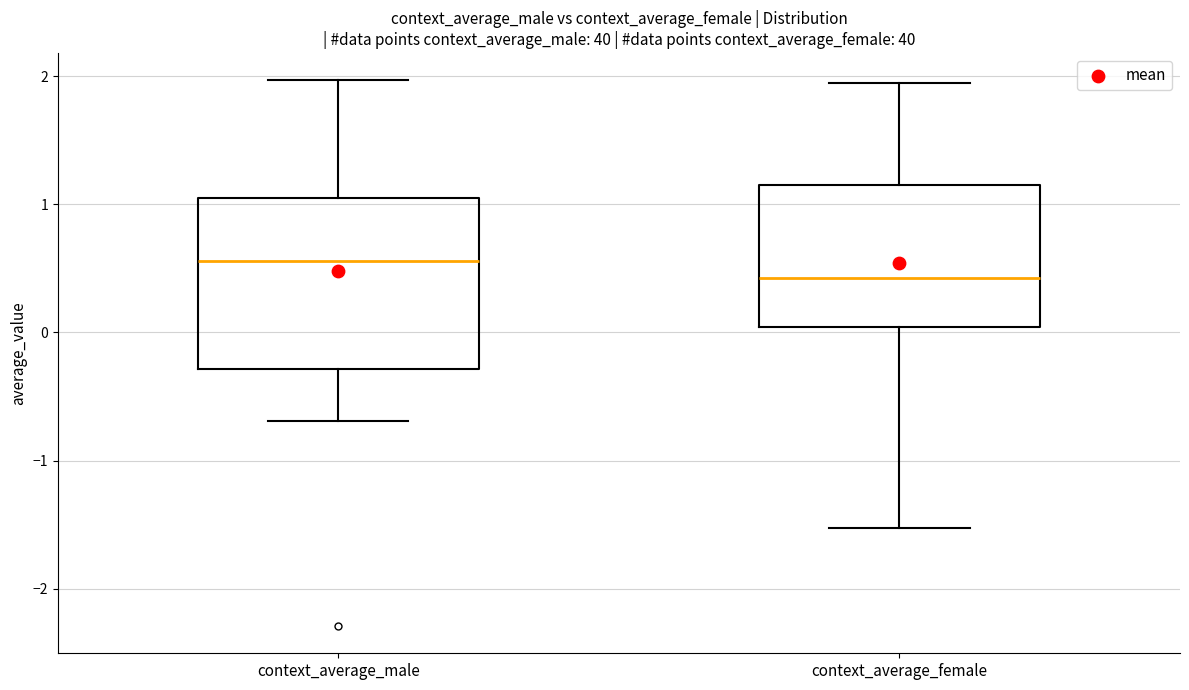

Reading left to right, read every box against the y-axis: the position of its median line, the range the box covers, and the ends of its whiskers. The values are not printed on the chart, so give them approximately, as read against the axis.

context_average_male: median 0.6, box -0.3 to 1.0, whiskers -0.7 to 2.0
context_average_female: median 0.4, box 0.0 to 1.2, whiskers -1.5 to 1.9